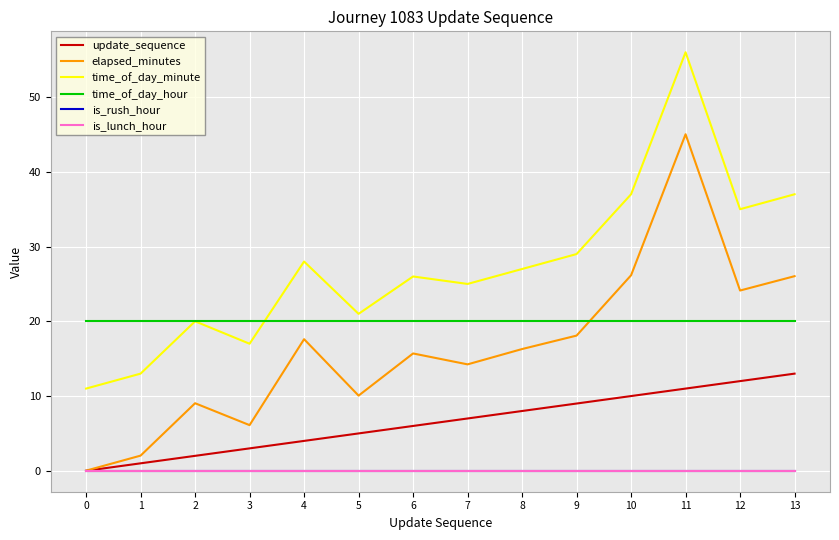

True or false: is_rush_hour has more than 0 points higher than both neighbors.

False